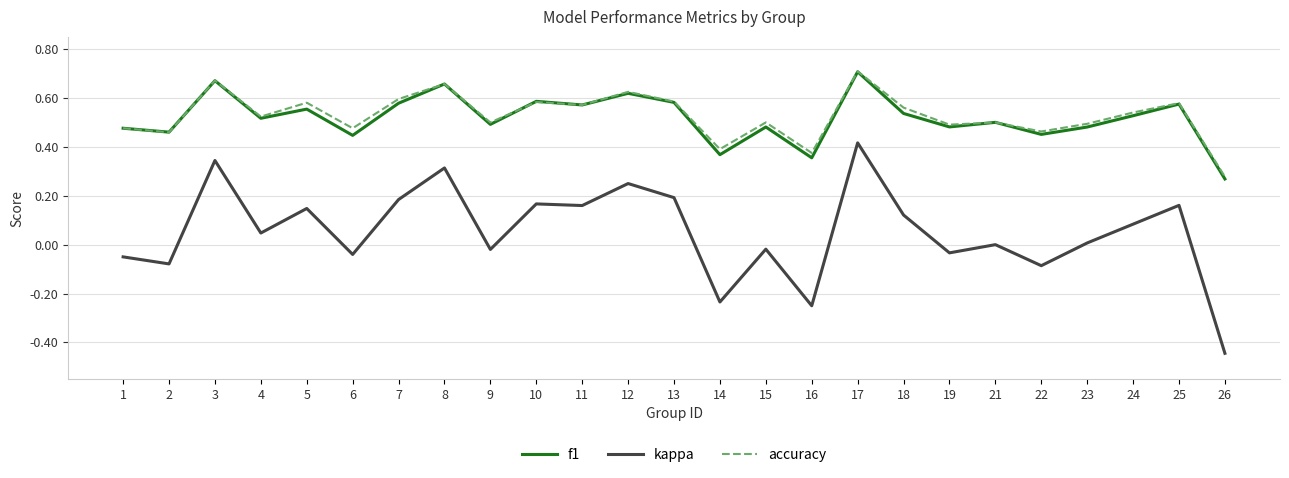

The value of kappa at 23 is 0.0. True or false?

True